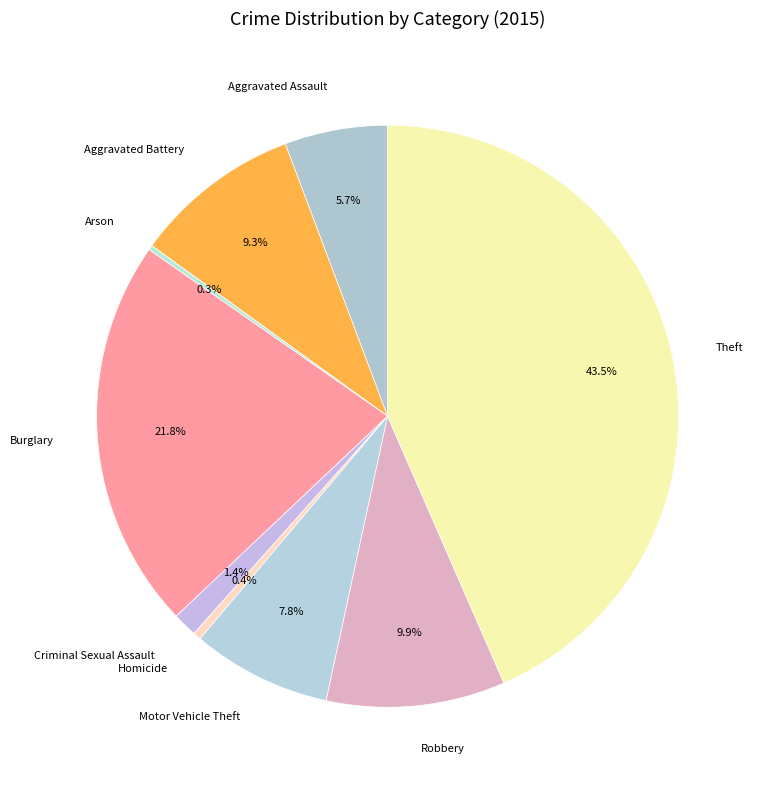

Is it true that Robbery is 1% of the pie?

False